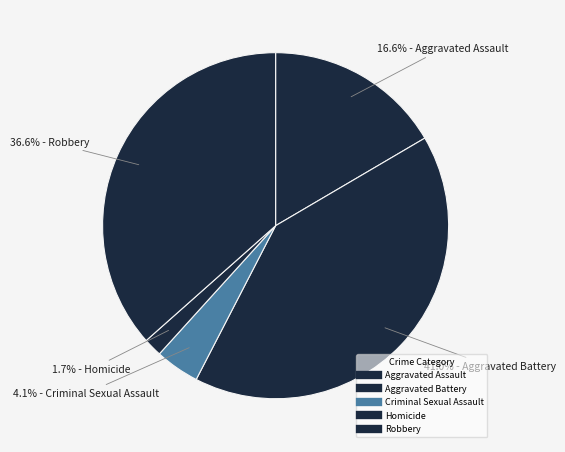

The Homicide slice represents 1% of the pie. True or false?

False